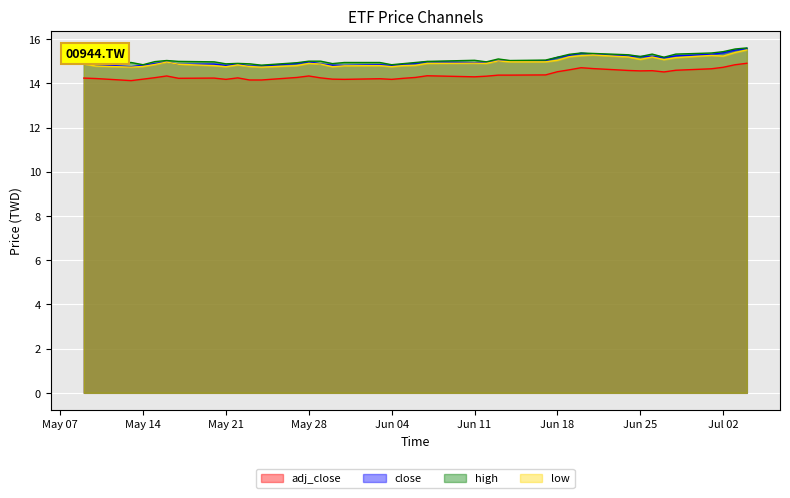

How many lines are shown in the chart?

4